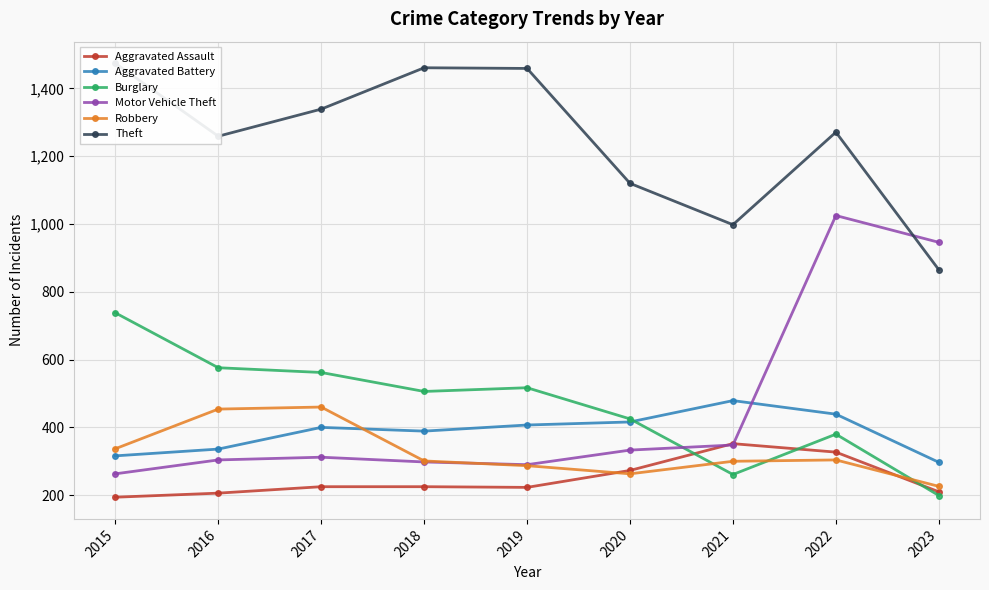

Count the number of data series in this chart.

6